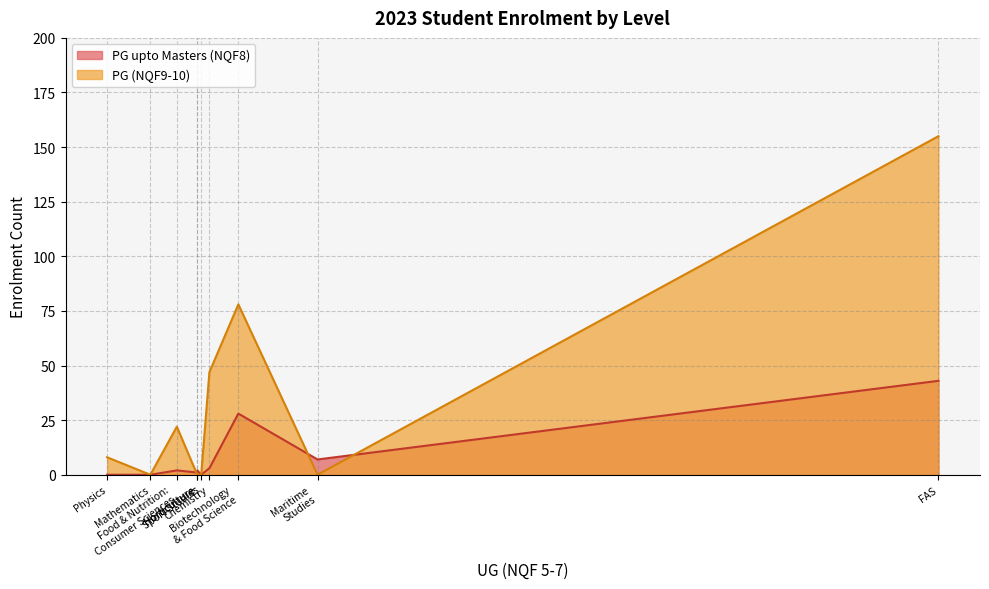

Reading left to right, what are all the values shown in this chart?

PG upto Masters (NQF8): Biotechnology
& Food Science=28	Chemistry=3	Clothing &
Textile Studies=1	Food & Nutrition:
Consumer Sciences=2	Horticulture=2	Maritime
Studies=7	Mathematics=0	Physics=0	Sport Studies=0	FAS=43
PG (NQF9-10): Biotechnology
& Food Science=78	Chemistry=47	Clothing &
Textile Studies=0	Food & Nutrition:
Consumer Sciences=22	Horticulture=0	Maritime
Studies=0	Mathematics=0	Physics=8	Sport Studies=0	FAS=155